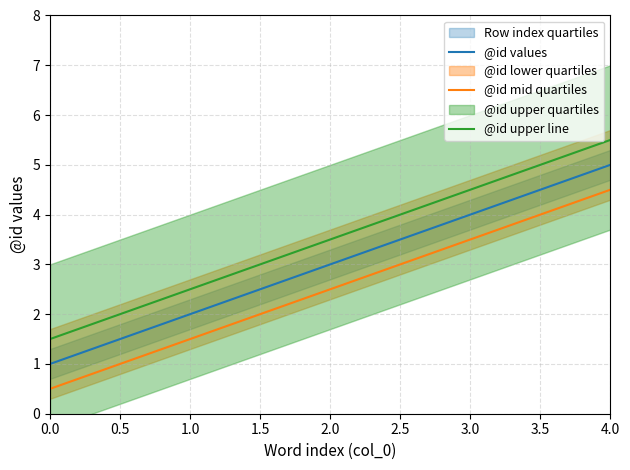

True or false: @id mid quartiles and @id values cross at least once.

False